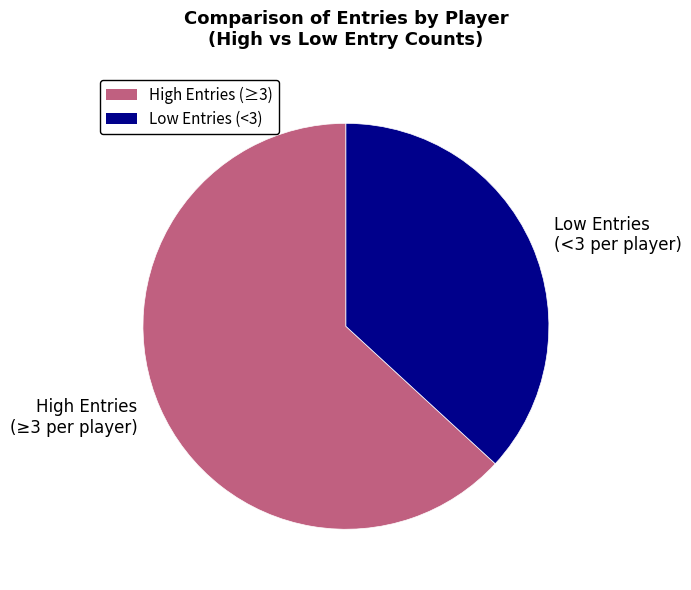

Does any single category account for the majority?

Yes